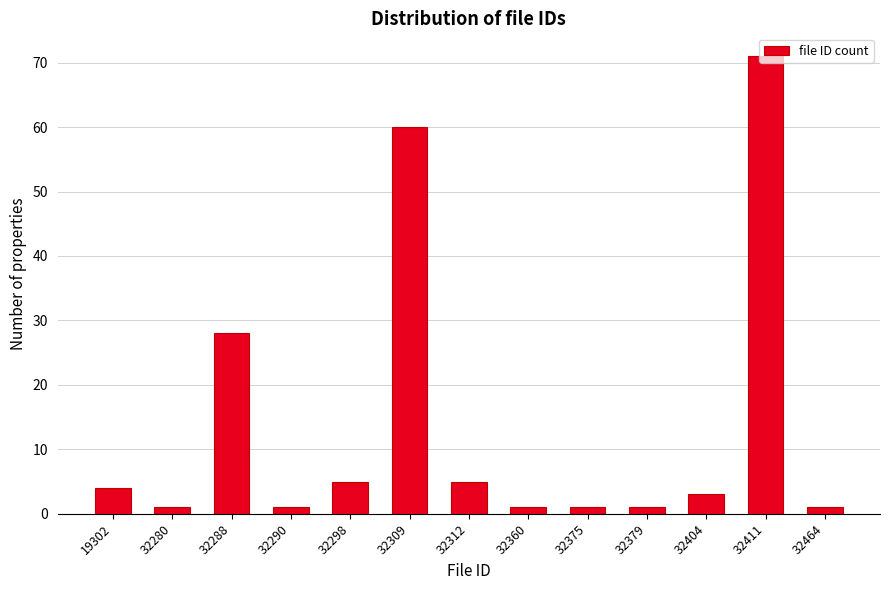

What is the sum of all values?

182